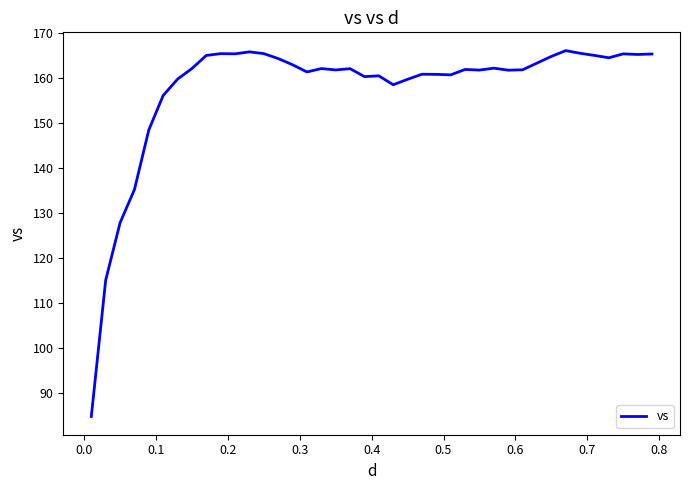

What is the greatest value displayed?

166.1